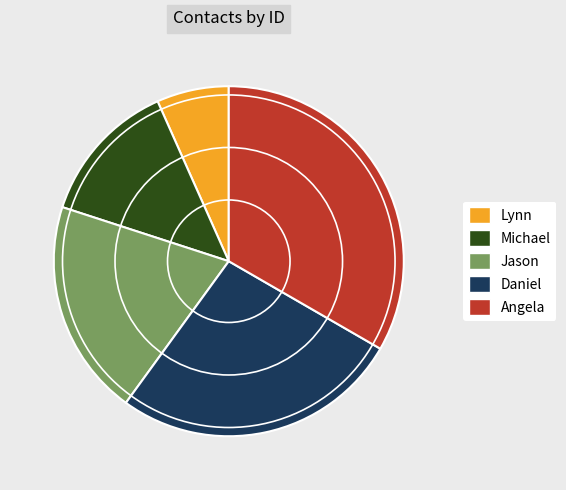

Combined, do Daniel and Lynn account for over 50%?

No